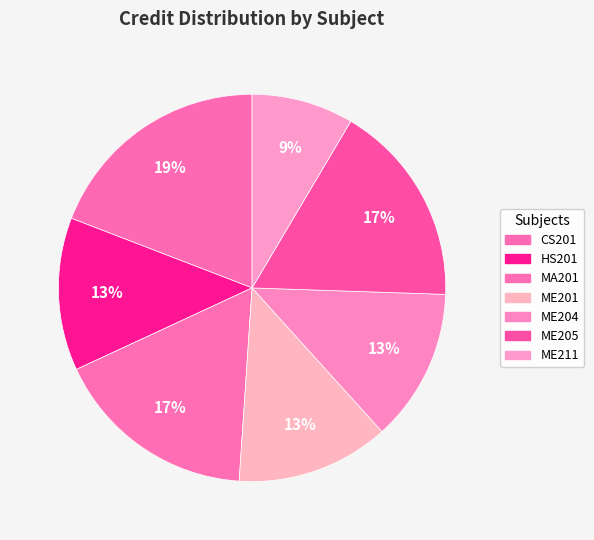

True or false: ME205 accounts for 17% of the total.

True